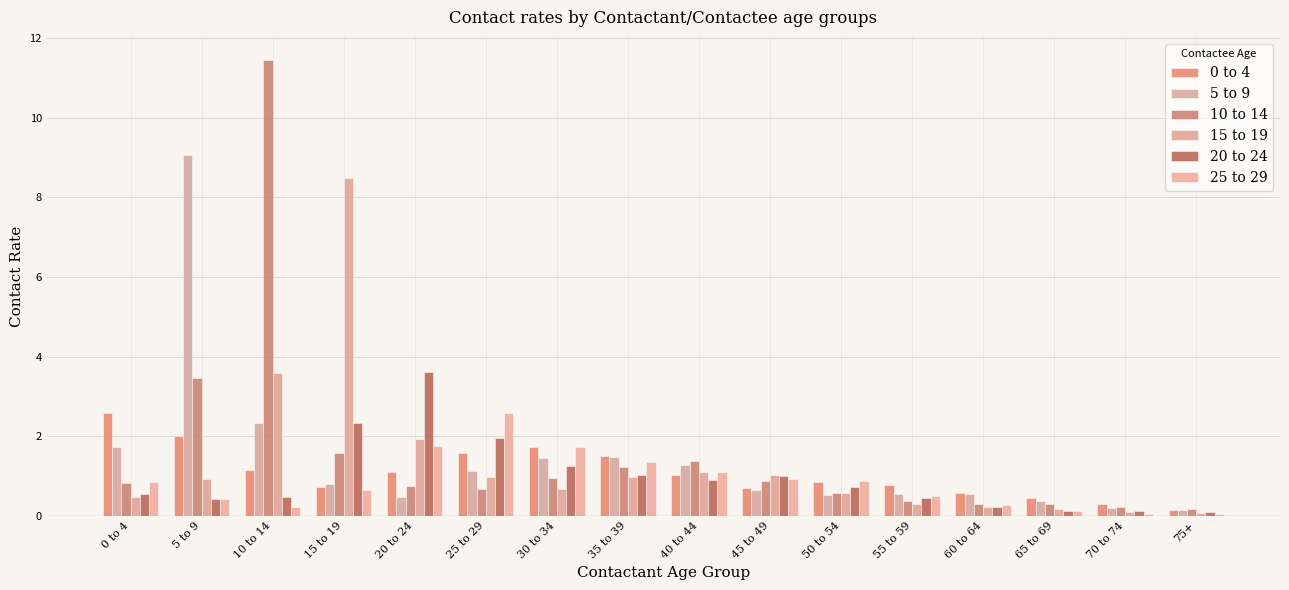

How many series are shown in this chart?

6